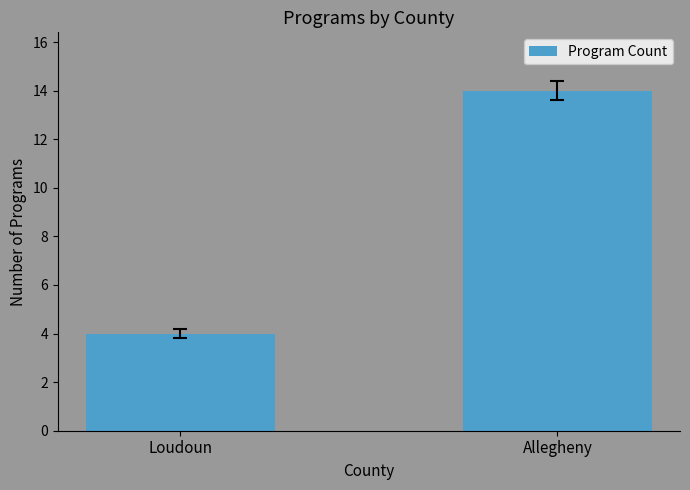

List the labels in order of value, largest first.

Allegheny, Loudoun